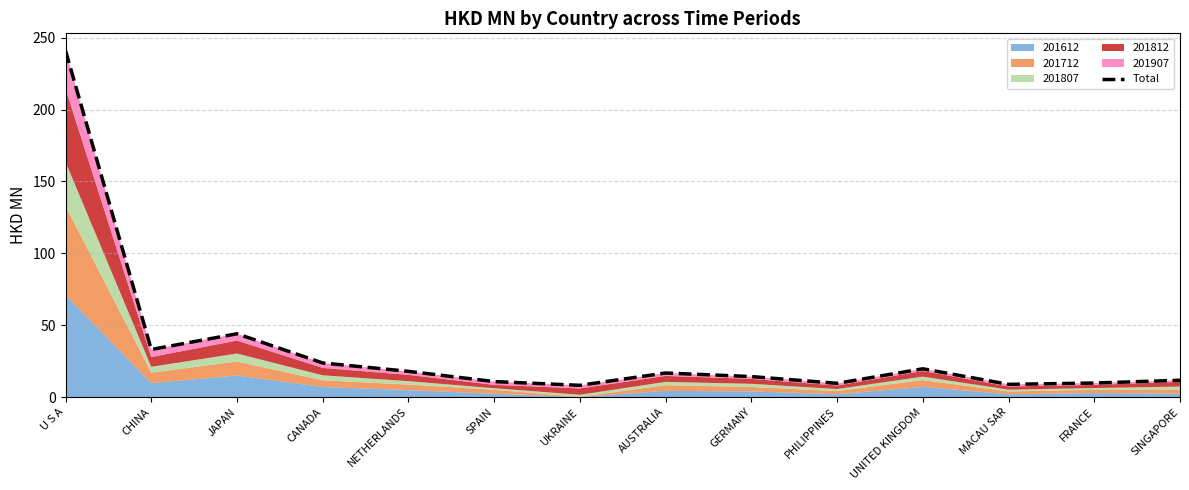

The chart shows a value of 11.3 at UKRAINE. True or false?

False